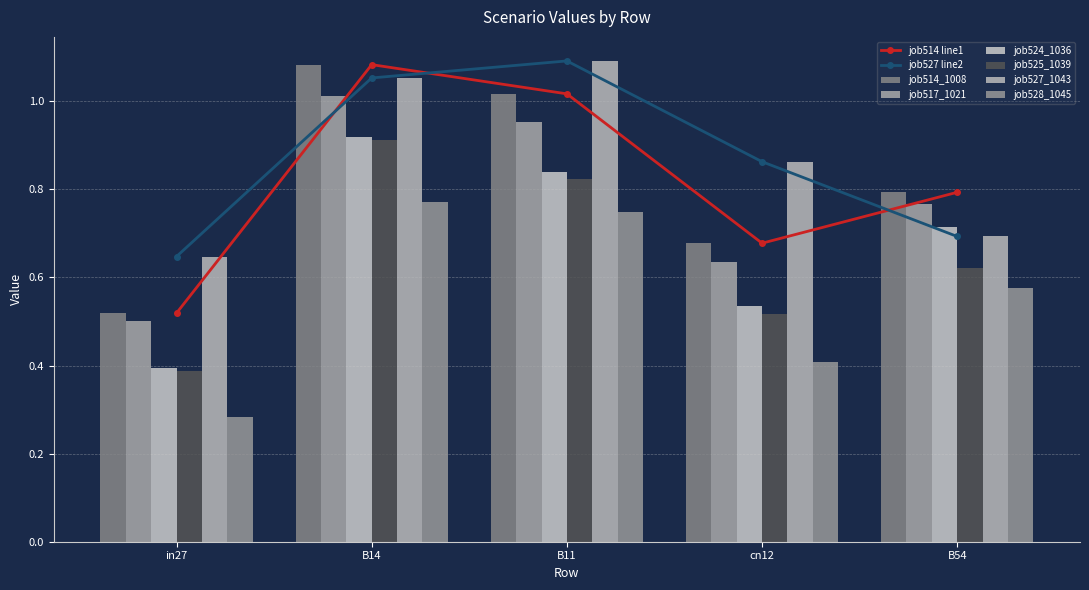

The job527 line2 series shows 0.2 at B54. True or false?

False